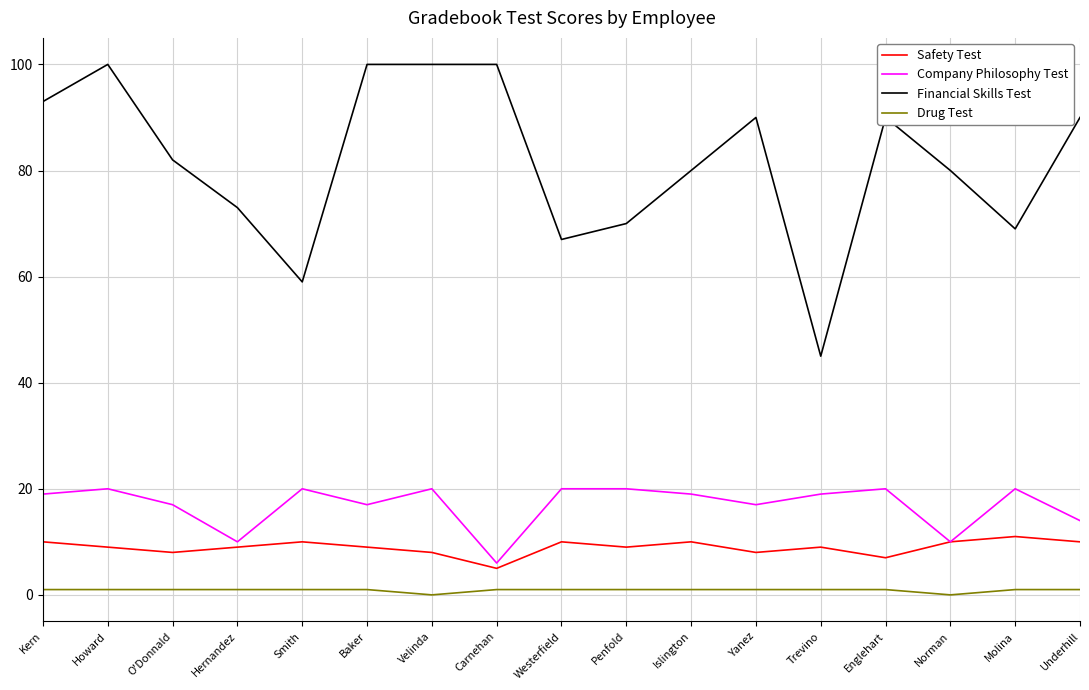

Reading left to right, transcribe all the data shown in this chart.

Safety Test: Kern=10	Howard=9	O'Donnald=8	Hernandez=9	Smith=10	Baker=9	Velinda=8	Carnehan=5	Westerfield=10	Penfold=9	Islington=10	Yanez=8	Trevino=9	Englehart=7	Norman=10	Molina=11	Underhill=10
Company Philosophy Test: Kern=19	Howard=20	O'Donnald=17	Hernandez=10	Smith=20	Baker=17	Velinda=20	Carnehan=6	Westerfield=20	Penfold=20	Islington=19	Yanez=17	Trevino=19	Englehart=20	Norman=10	Molina=20	Underhill=14
Financial Skills Test: Kern=93	Howard=100	O'Donnald=82	Hernandez=73	Smith=59	Baker=100	Velinda=100	Carnehan=100	Westerfield=67	Penfold=70	Islington=80	Yanez=90	Trevino=45	Englehart=90	Norman=80	Molina=69	Underhill=90
Drug Test: Kern=1	Howard=1	O'Donnald=1	Hernandez=1	Smith=1	Baker=1	Velinda=0	Carnehan=1	Westerfield=1	Penfold=1	Islington=1	Yanez=1	Trevino=1	Englehart=1	Norman=0	Molina=1	Underhill=1